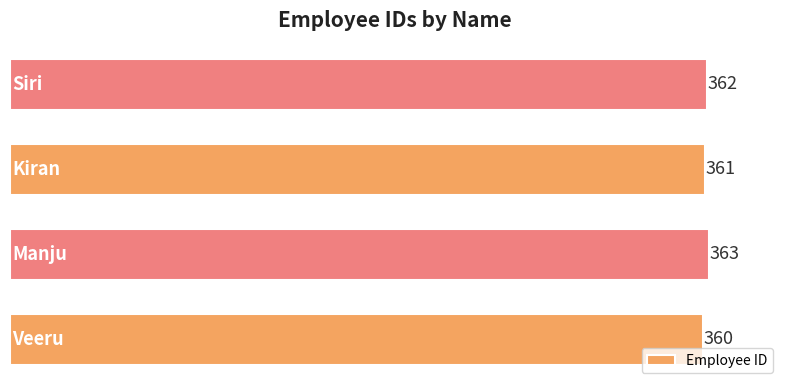

What is the maximum value shown in the chart?

363